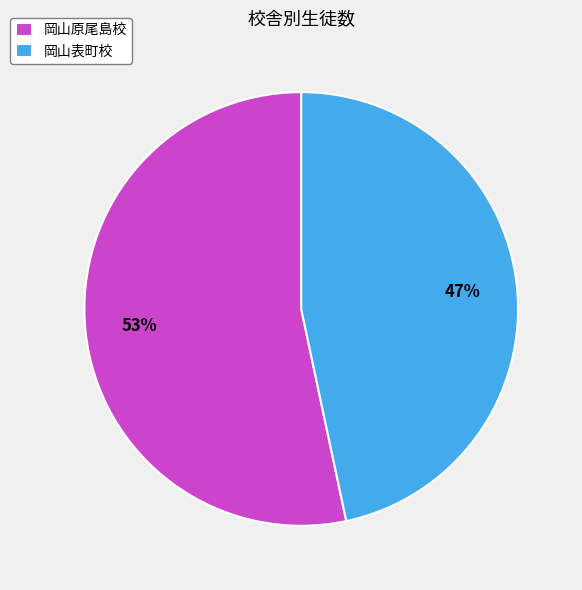

How many segments does this pie chart have?

2